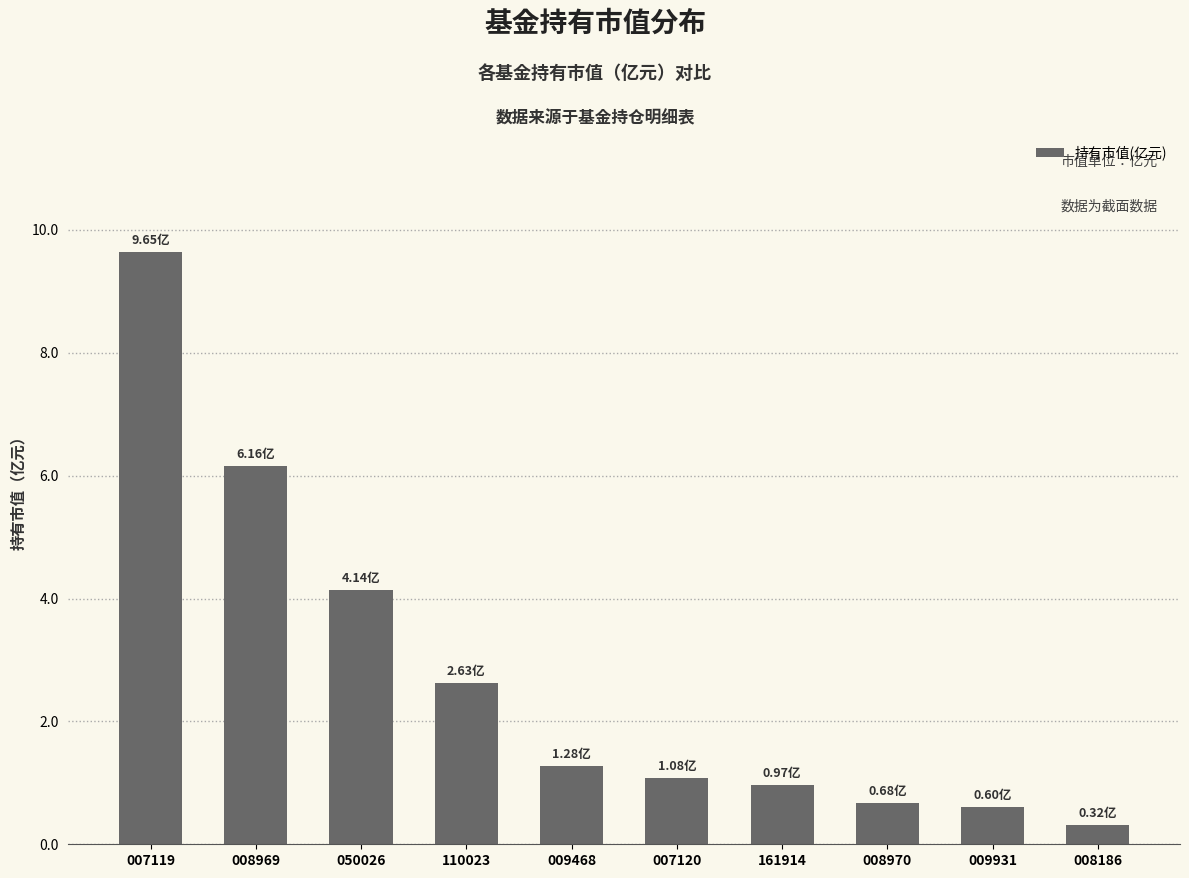

At which label is the value closest to 4?

050026